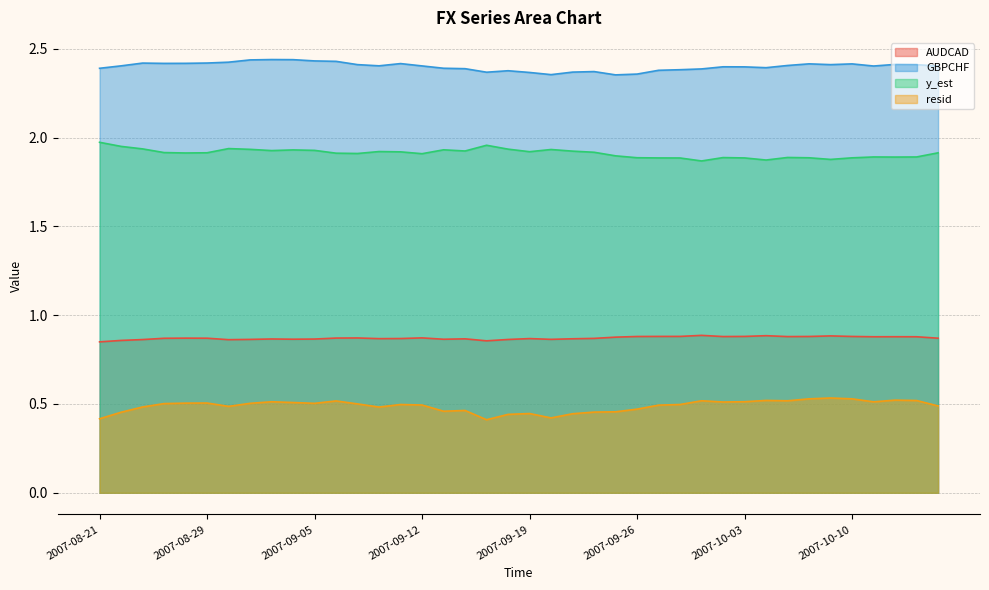

Reading right to left, what are all the values shown in this chart?

AUDCAD: 0.9	0.9	0.9	0.9	0.9	0.9	0.9	0.9	0.9	0.9	0.9	0.9	0.9	0.9	0.9	0.9	0.9	0.9	0.9	0.9	0.9	0.9	0.9	0.9	0.9	0.9	0.9	0.9	0.9	0.9	0.9	0.9	0.9	0.9	0.9	0.9	0.9	0.9	0.9	0.8
GBPCHF: 2.4	2.4	2.4	2.4	2.4	2.4	2.4	2.4	2.4	2.4	2.4	2.4	2.4	2.4	2.4	2.4	2.4	2.4	2.4	2.4	2.4	2.4	2.4	2.4	2.4	2.4	2.4	2.4	2.4	2.4	2.4	2.4	2.4	2.4	2.4	2.4	2.4	2.4	2.4	2.4
y_est: 1.9	1.9	1.9	1.9	1.9	1.9	1.9	1.9	1.9	1.9	1.9	1.9	1.9	1.9	1.9	1.9	1.9	1.9	1.9	1.9	1.9	2.0	1.9	1.9	1.9	1.9	1.9	1.9	1.9	1.9	1.9	1.9	1.9	1.9	1.9	1.9	1.9	1.9	2.0	2.0
resid: 0.5	0.5	0.5	0.5	0.5	0.5	0.5	0.5	0.5	0.5	0.5	0.5	0.5	0.5	0.5	0.5	0.5	0.4	0.4	0.4	0.4	0.4	0.5	0.5	0.5	0.5	0.5	0.5	0.5	0.5	0.5	0.5	0.5	0.5	0.5	0.5	0.5	0.5	0.5	0.4